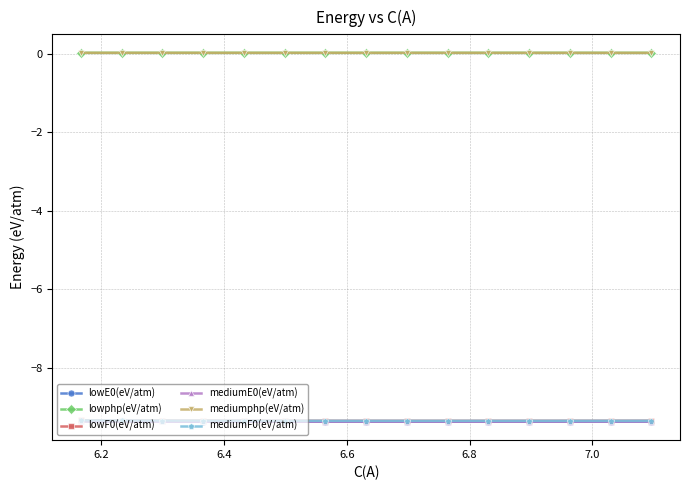

What is the value of the mediumF0(eV/atm) point at the 11th from the left?

-9.3